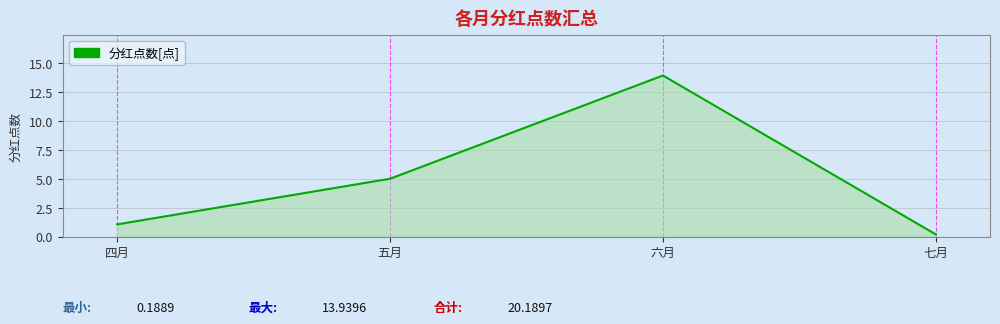

Rank the categories by value from lowest to highest.

七月, 四月, 五月, 六月